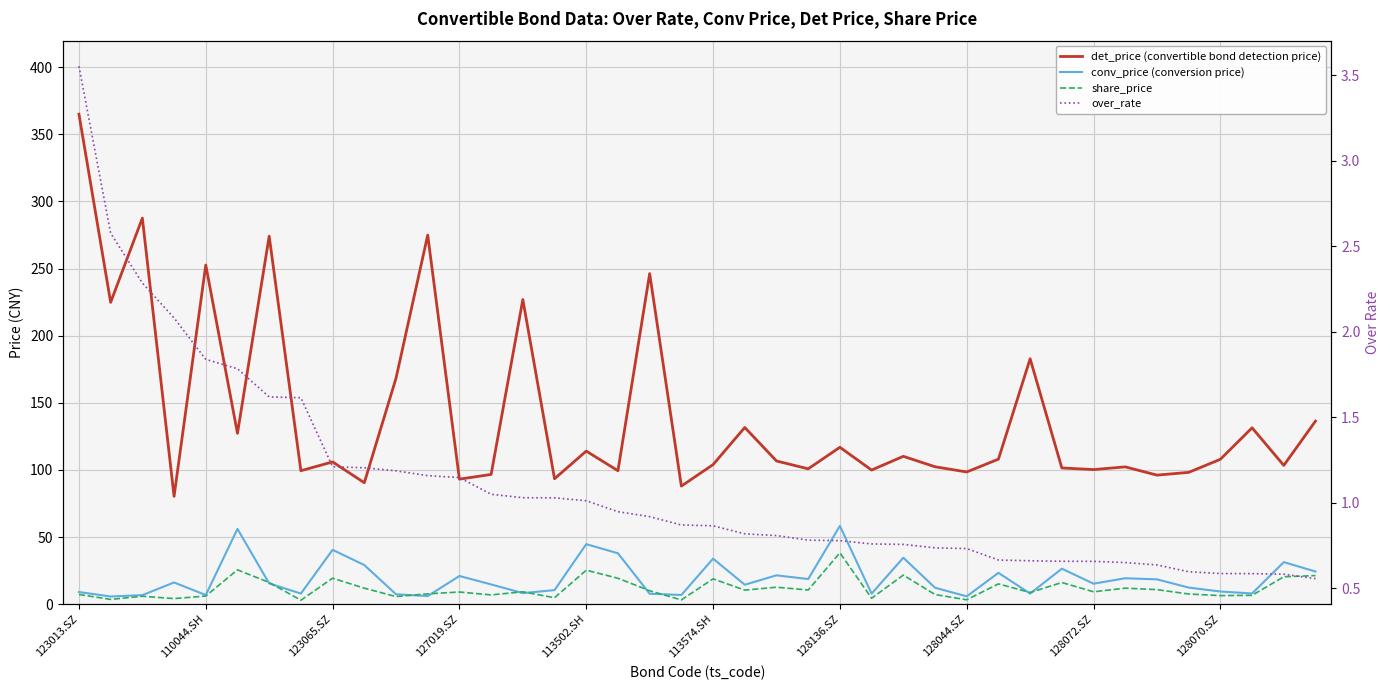

Which series has the widest spread of values?

det_price (convertible bond detection price)